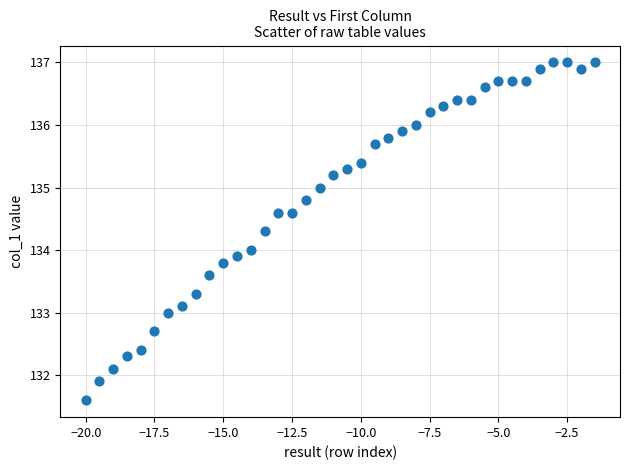

What is the range of X values (max minus min)?

18.5